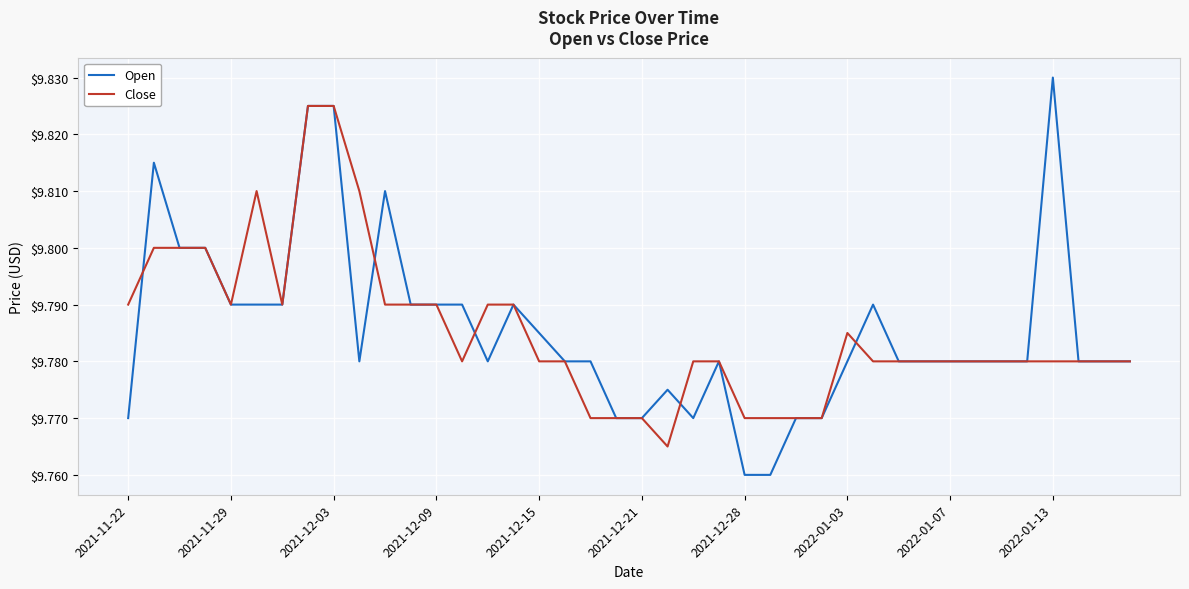

Which series has the largest range (max minus min)?

Open